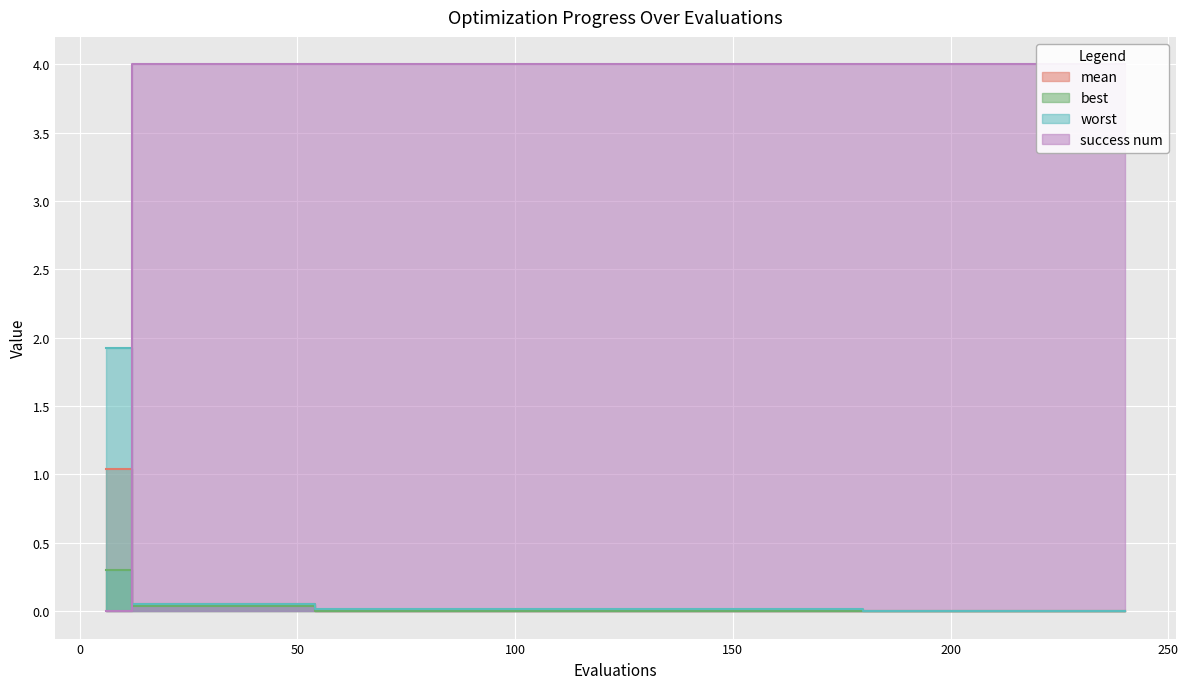

True or false: best and worst cross at least once.

False